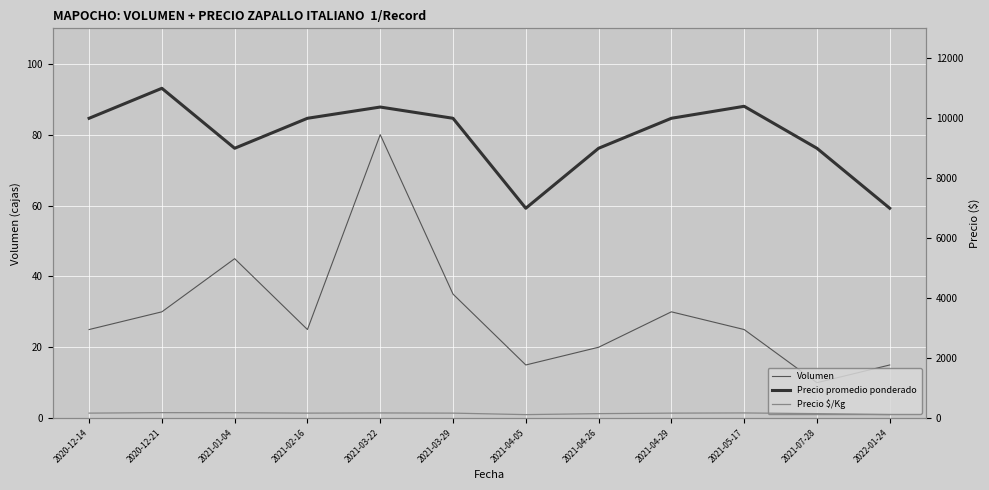

Read the Precio $/Kg value at 2021-03-29.

167